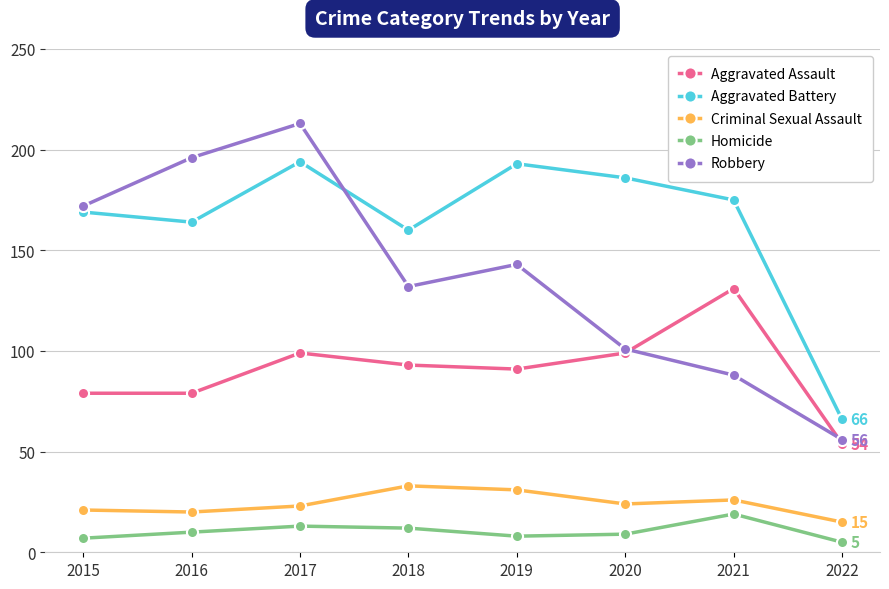

How many distinct data groups are displayed?

5